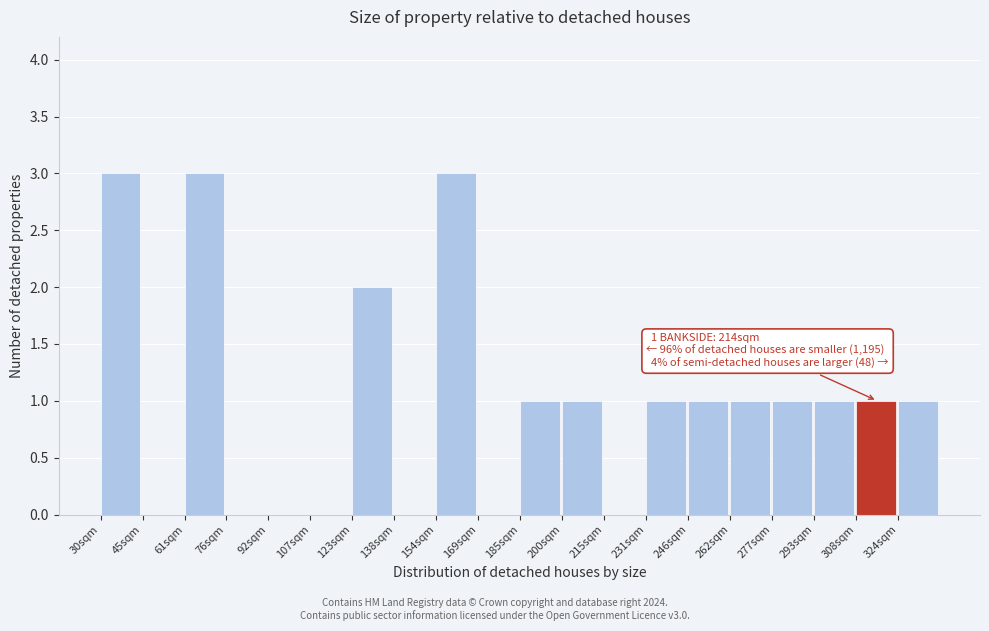

Reading left to right, transcribe all the data shown in this chart.

30sqm=3	45sqm=0	61sqm=3	76sqm=0	92sqm=0	107sqm=0	123sqm=2	138sqm=0	154sqm=3	169sqm=0	185sqm=1	200sqm=1	215sqm=0	231sqm=1	246sqm=1	262sqm=1	277sqm=1	293sqm=1	308sqm=1	324sqm=1